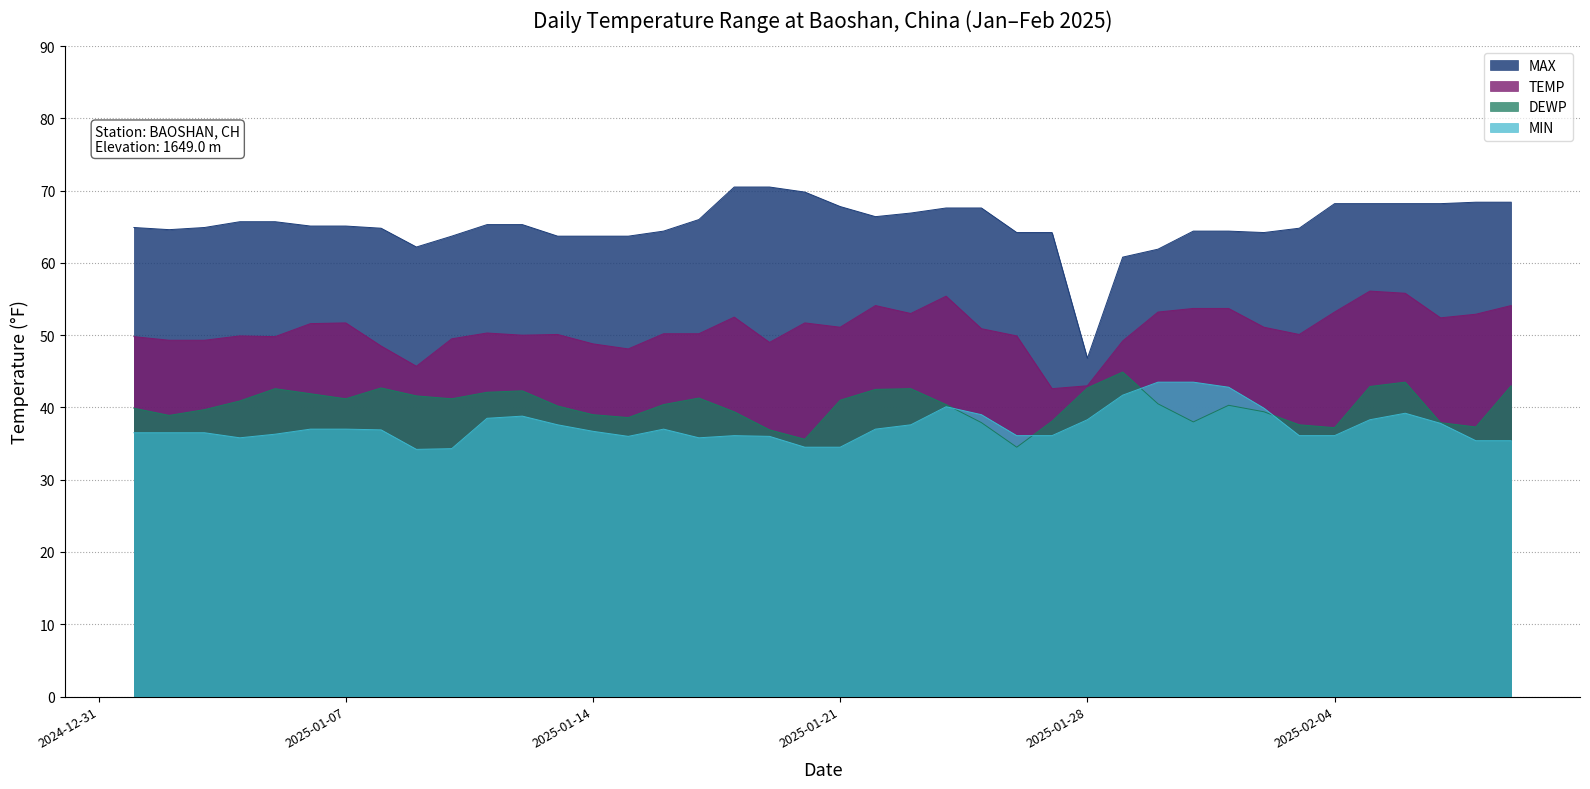

True or false: TEMP and MIN intersect in this chart.

False